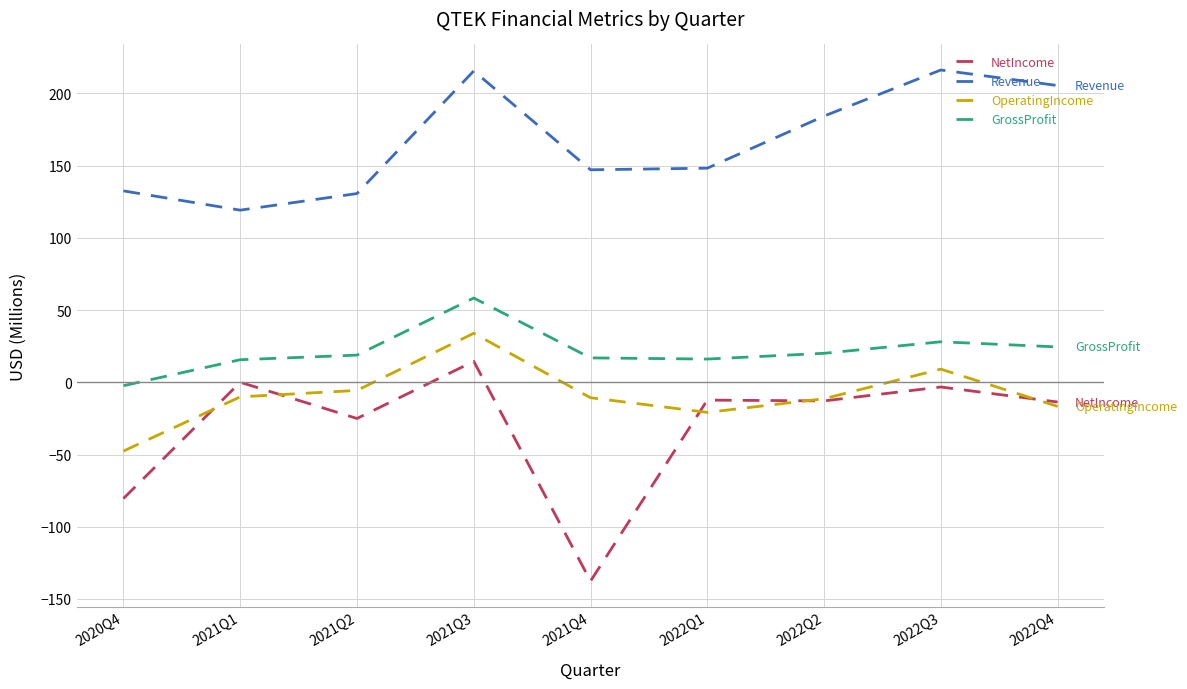

What is the sum of the GrossProfit values at 2022Q2 and 2021Q3?

78.3